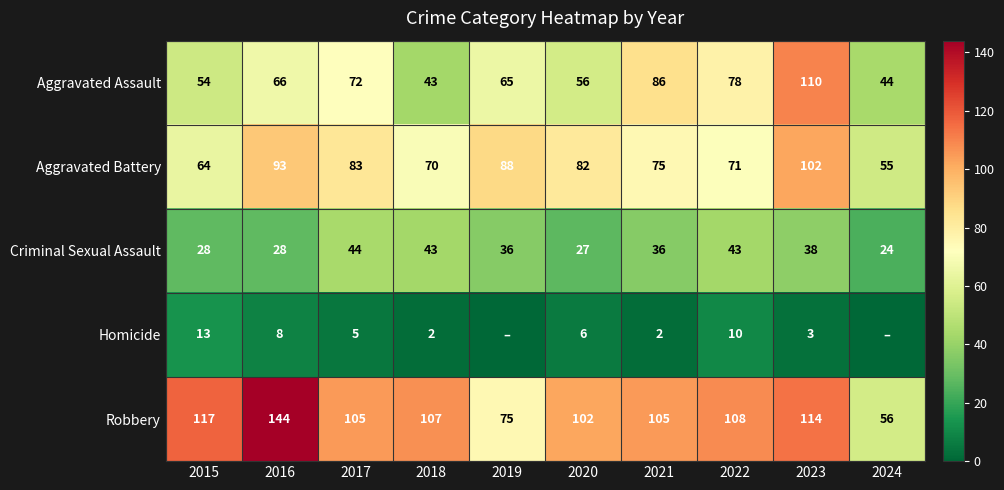

True or false: Aggravated Battery has a value of 151 at 2023.

False